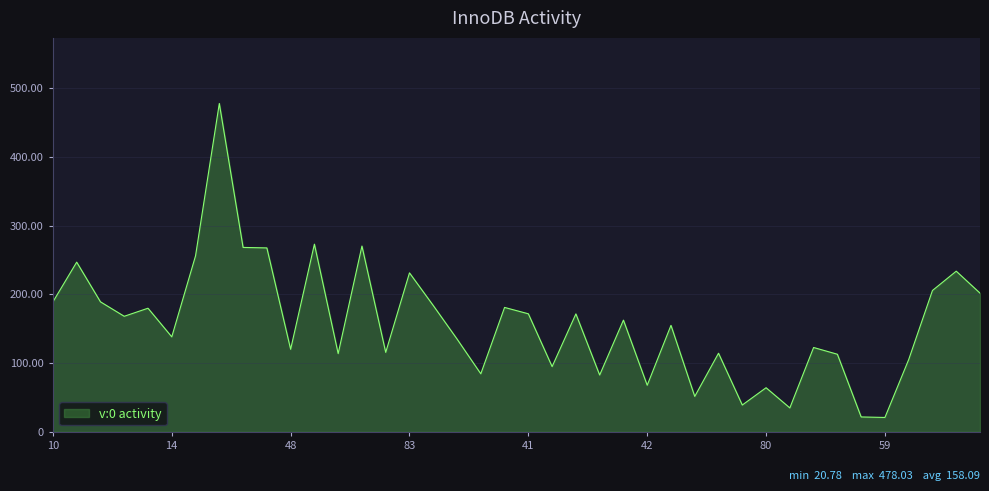

What is the maximum value shown in the chart?

478.0